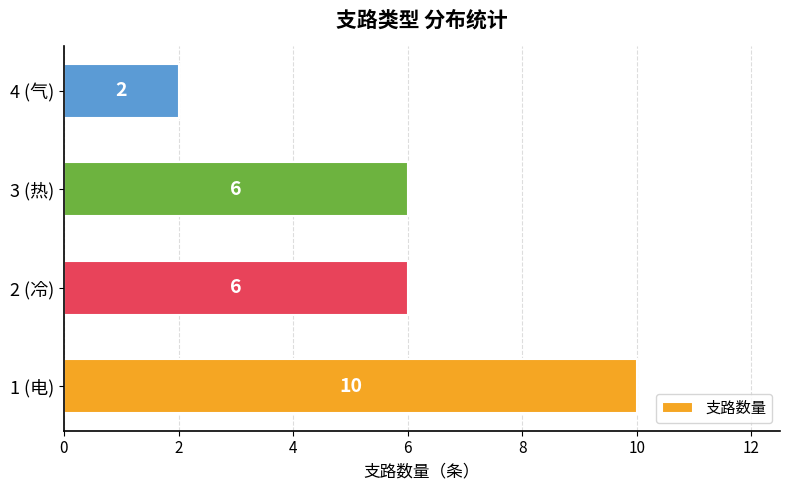

Count the number of categories in the chart.

4